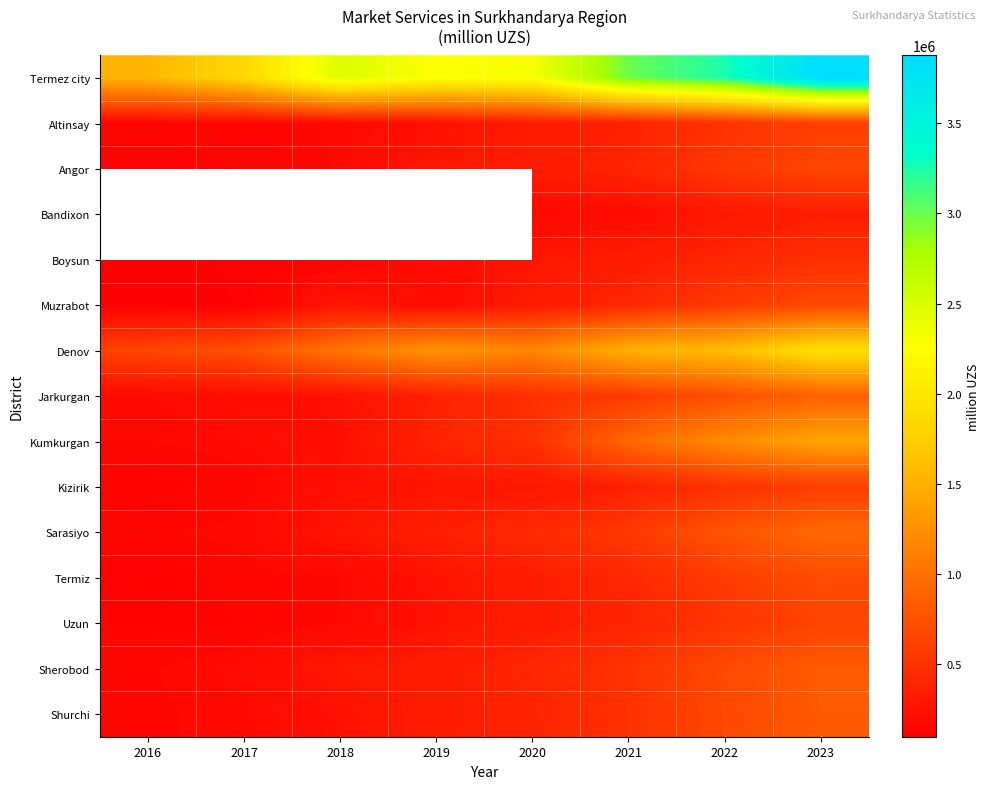

List the series in order of their peak value, highest first.

Termez city, Bandixon, Denov, Kumkurgan, Sarasiyo, Jarkurgan, Sherobod, Shurchi, Termiz, Muzrabot, Angor, Uzun, Altinsay, Kizirik, Boysun